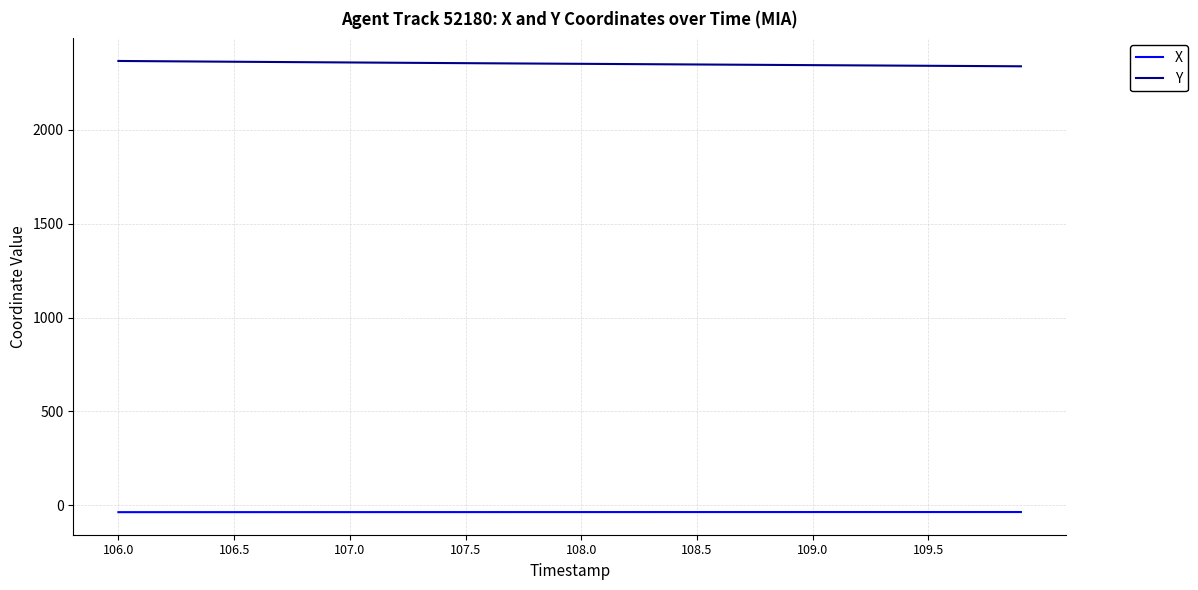

Rank the series by their maximum value, from lowest to highest.

X, Y